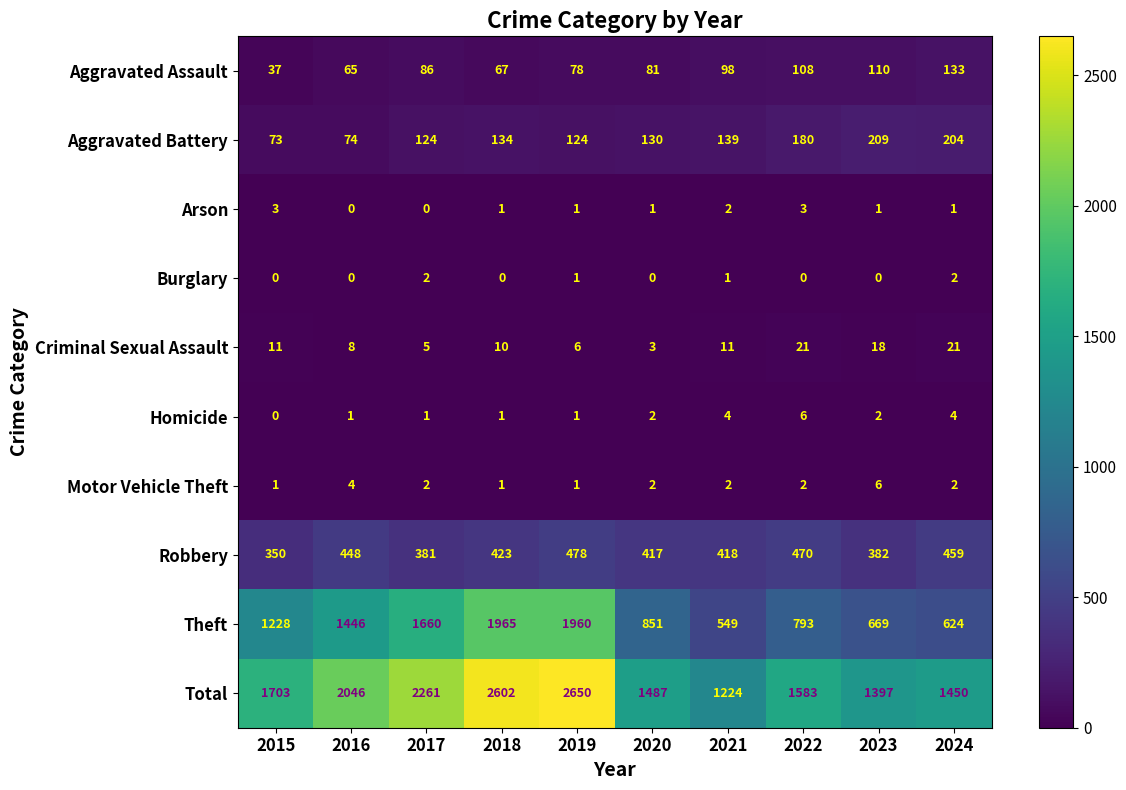

At which category is the sum across all series the highest?

2019